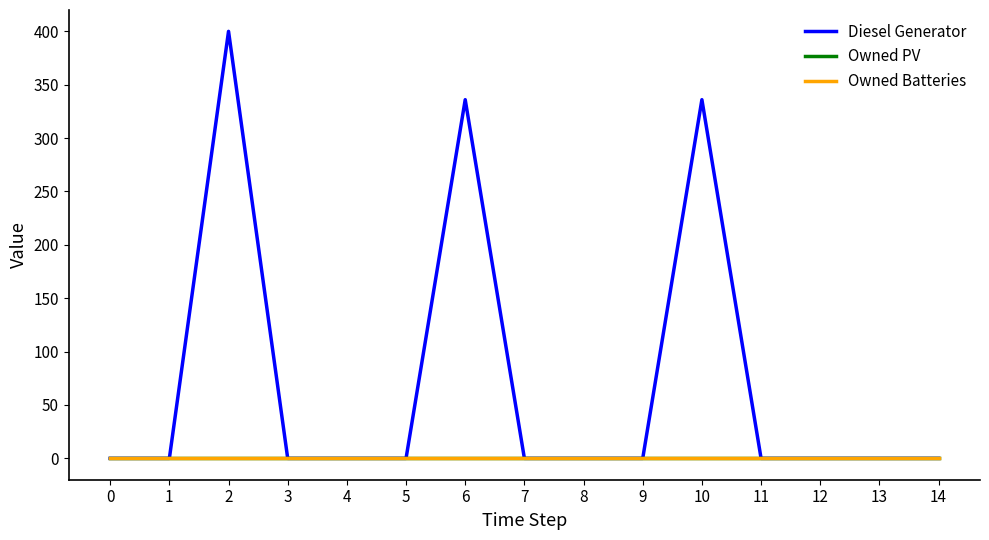

Does the chart have visible grid lines?

No